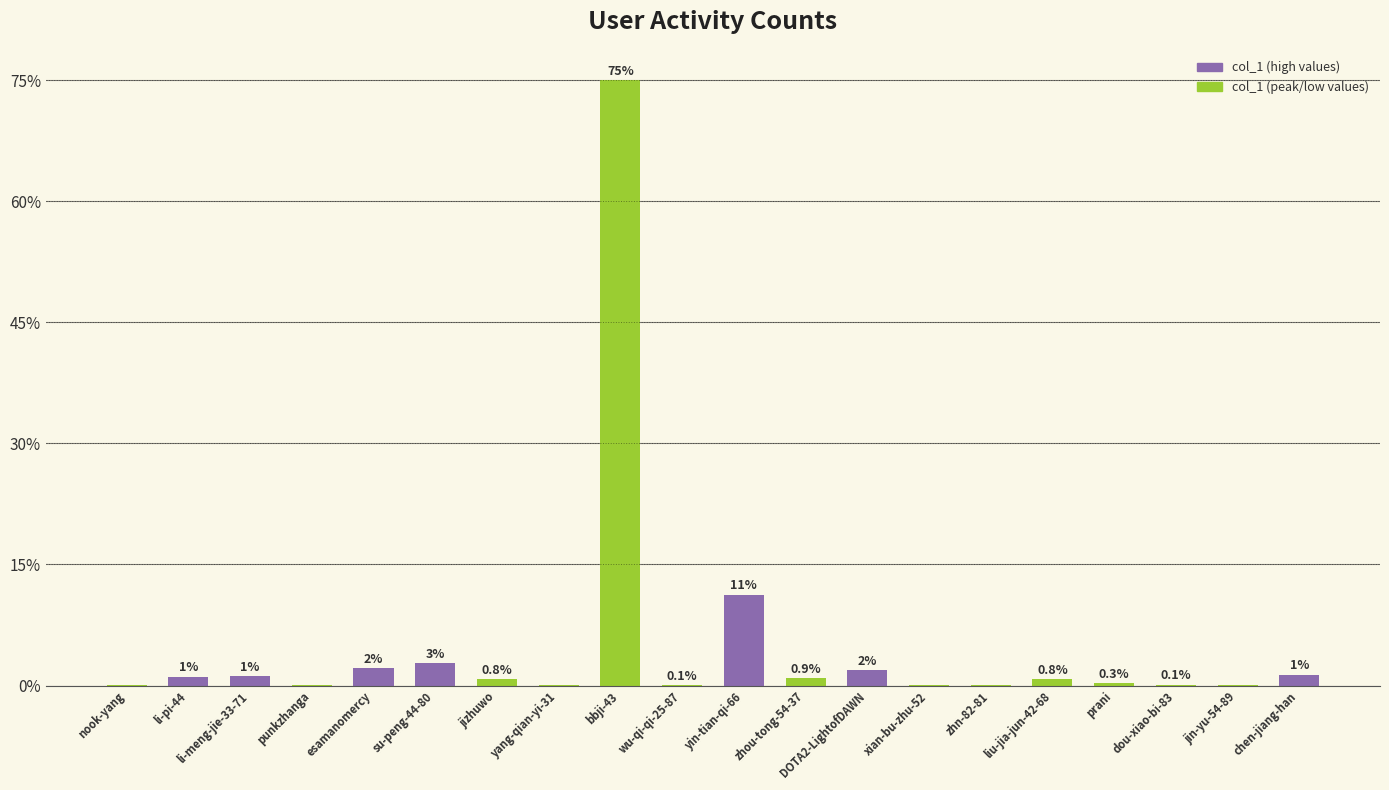

What is the ratio of the value at su-peng-44-80 to the value at chen-jiang-han?

2.0